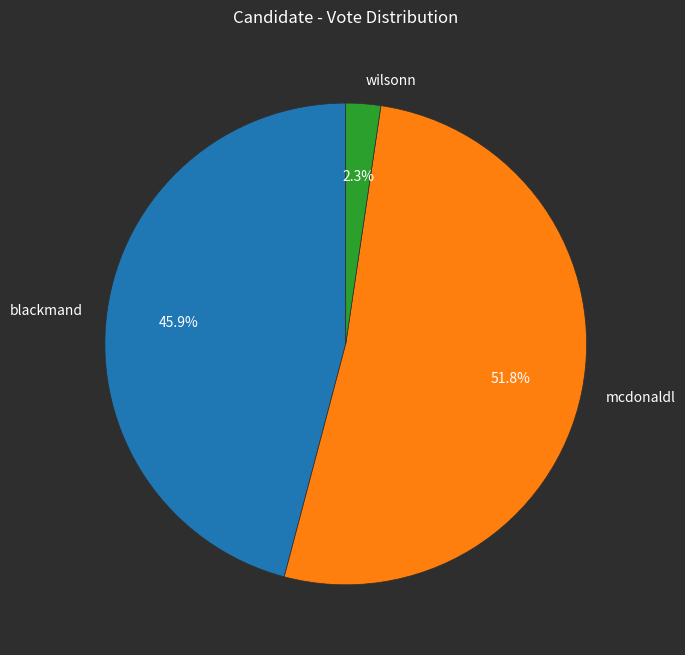

To the nearest percent, what percentage of the pie is wilsonn?

2%